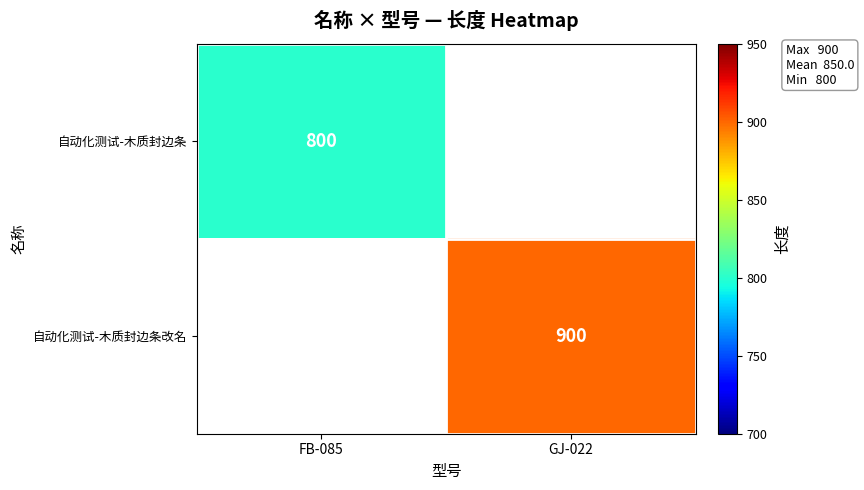

The 自动化测试-木质封边条 series shows 800 at FB-085. True or false?

True